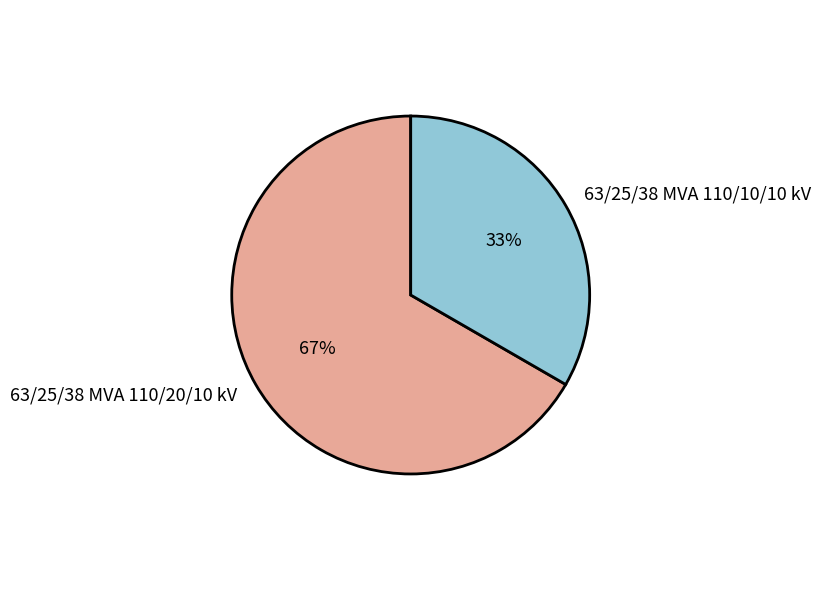

Is it true that 63/25/38 MVA 110/20/10 kV is 74% of the pie?

False